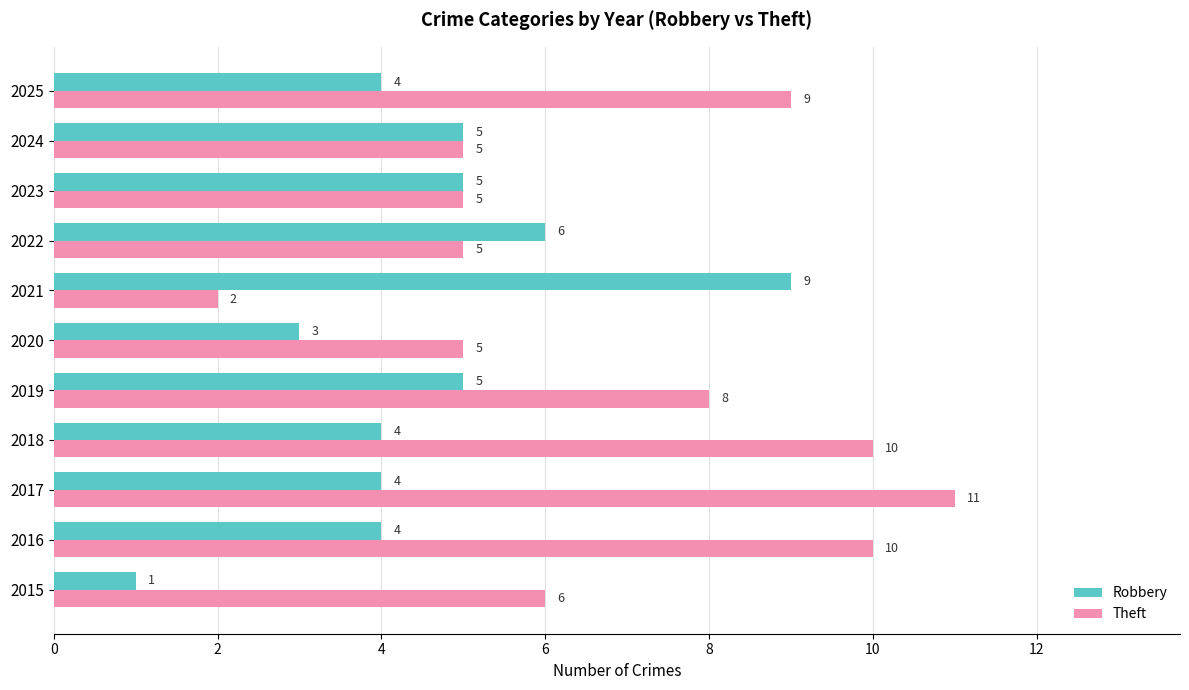

What is the smallest value displayed?

1